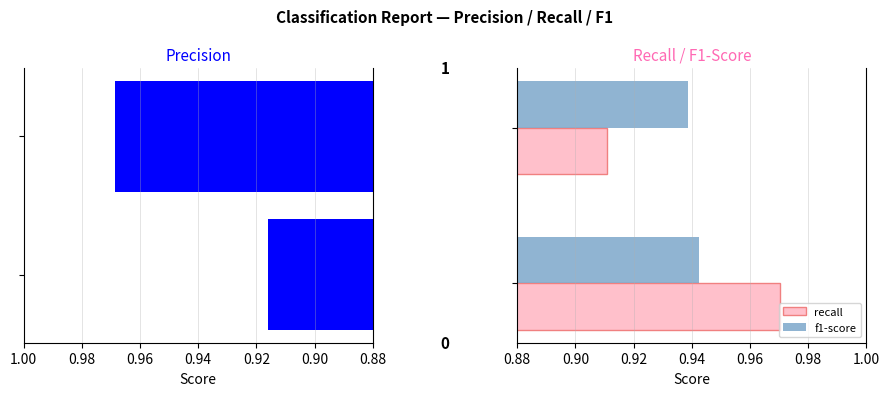

What is the value of the precision bar at the 2nd from the left?

1.0